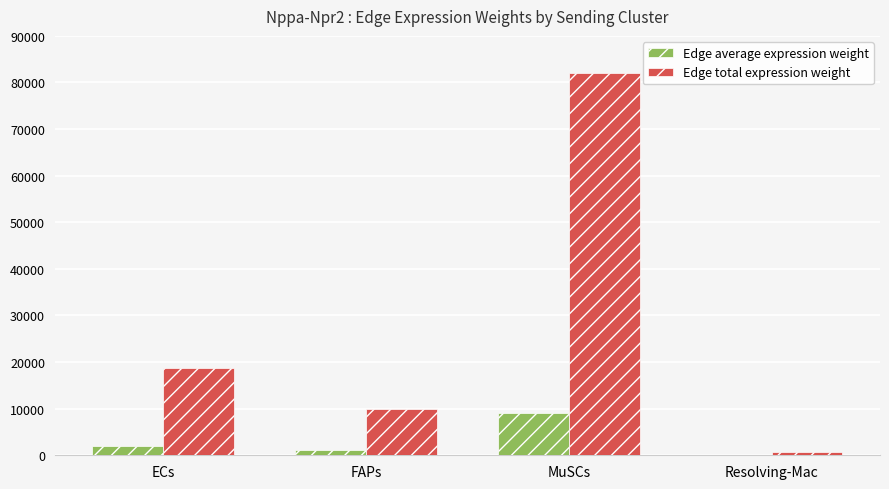

At which category is the sum across all series the highest?

MuSCs